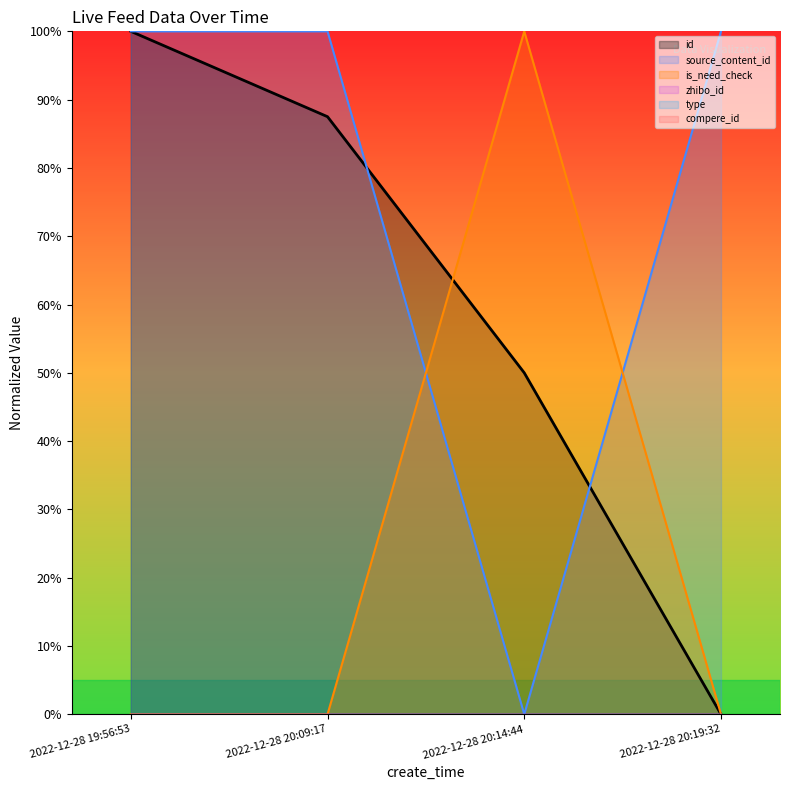

Does the chart display data point markers on the line(s)?

No